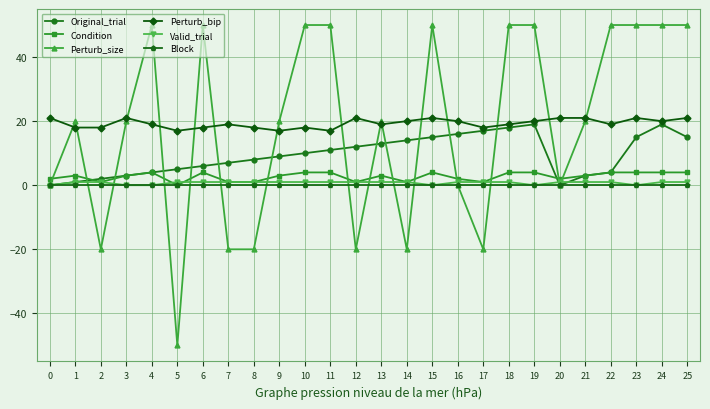

True or false: Perturb_bip has more than 0 points higher than both neighbors.

True